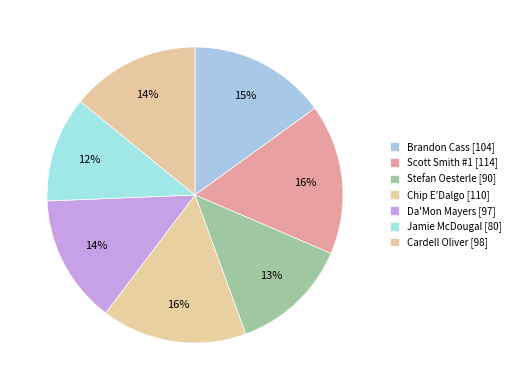

How many slices are in this pie chart?

7